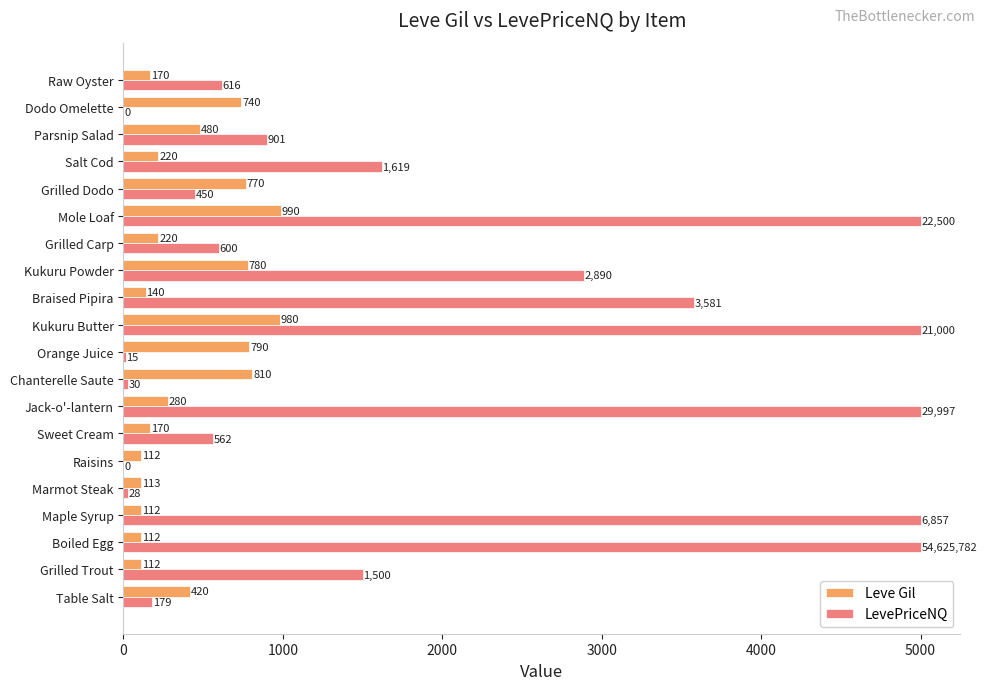

What is the sum of all Leve Gil values?

8521.0